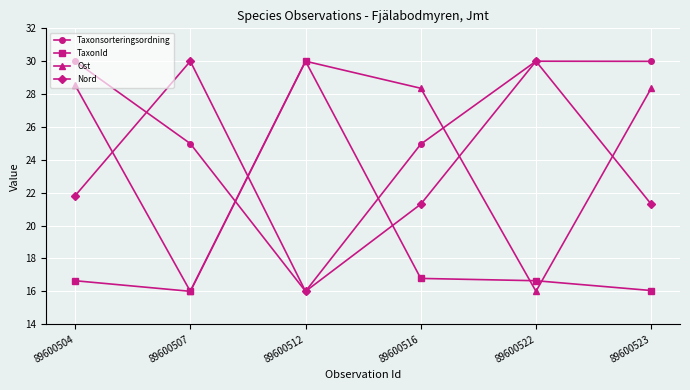

Is the value of Taxonsorteringsordning at 89600516 greater than the value of Nord at 89600504?

Yes